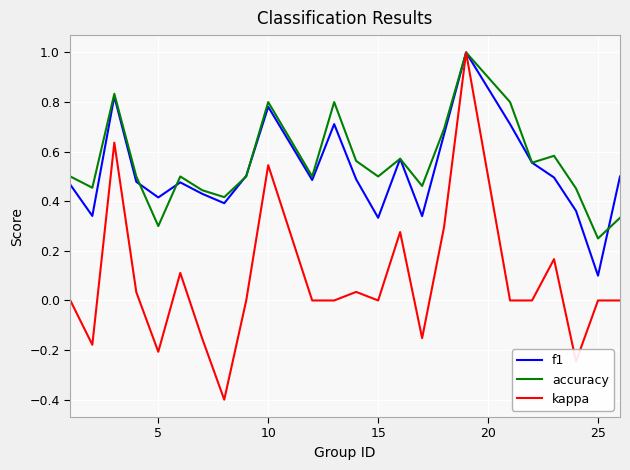

What is the greatest value displayed?

1.0